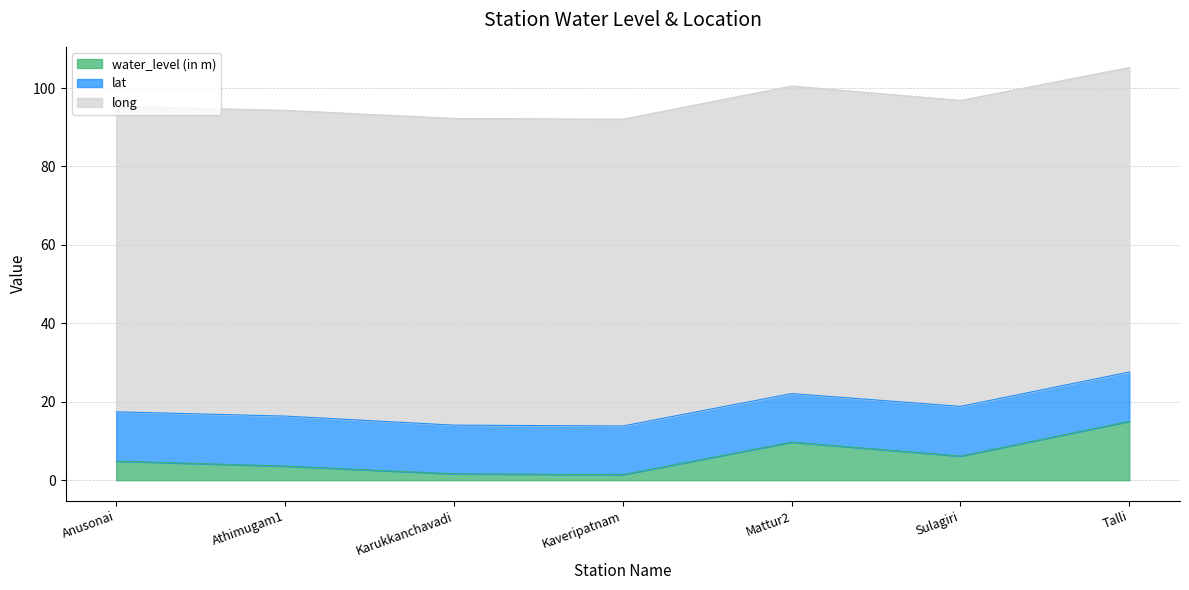

Between Mattur2 and Athimugam1, which is larger?

Mattur2